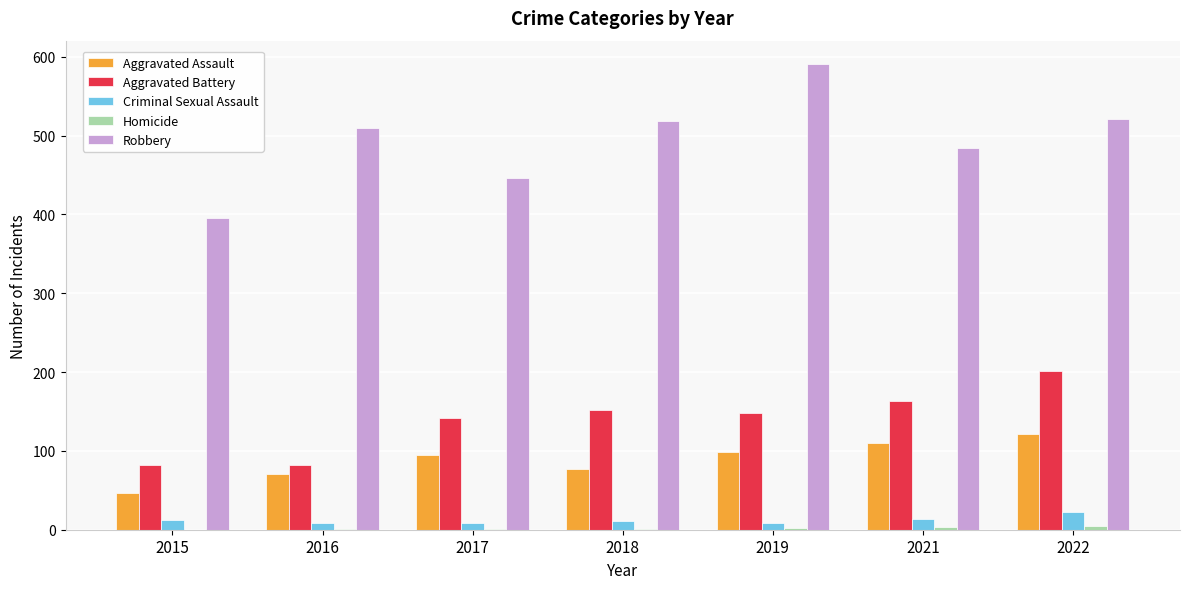

Are the bars horizontal?

No